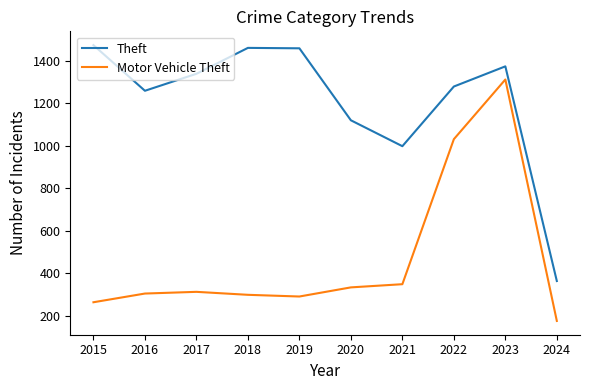

What is the minimum value for Motor Vehicle Theft?

175